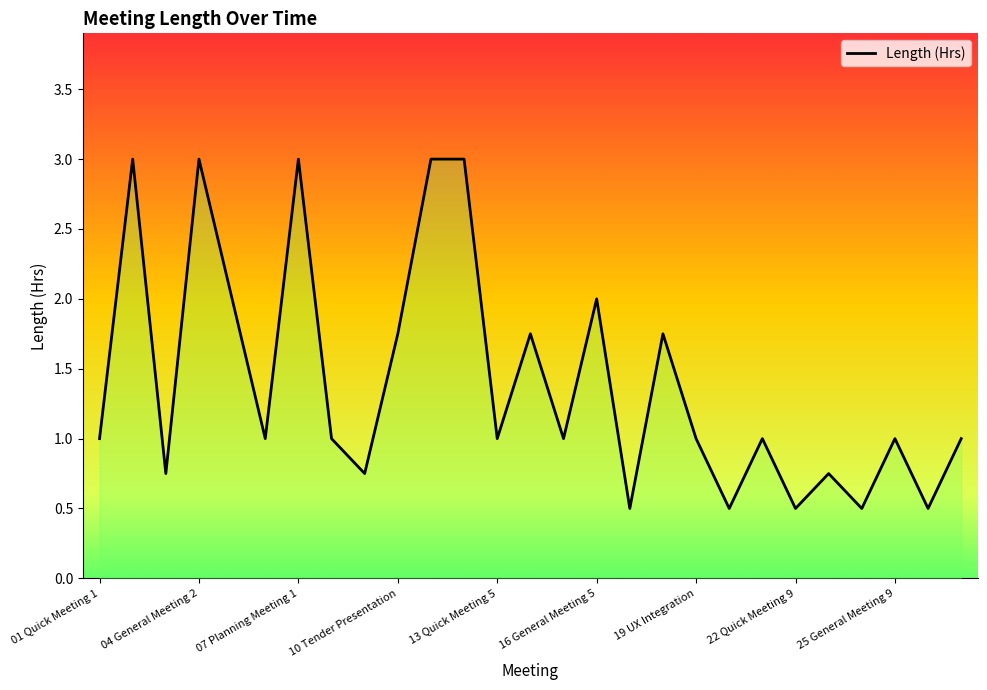

What is the label of the 11th point from the left?

10